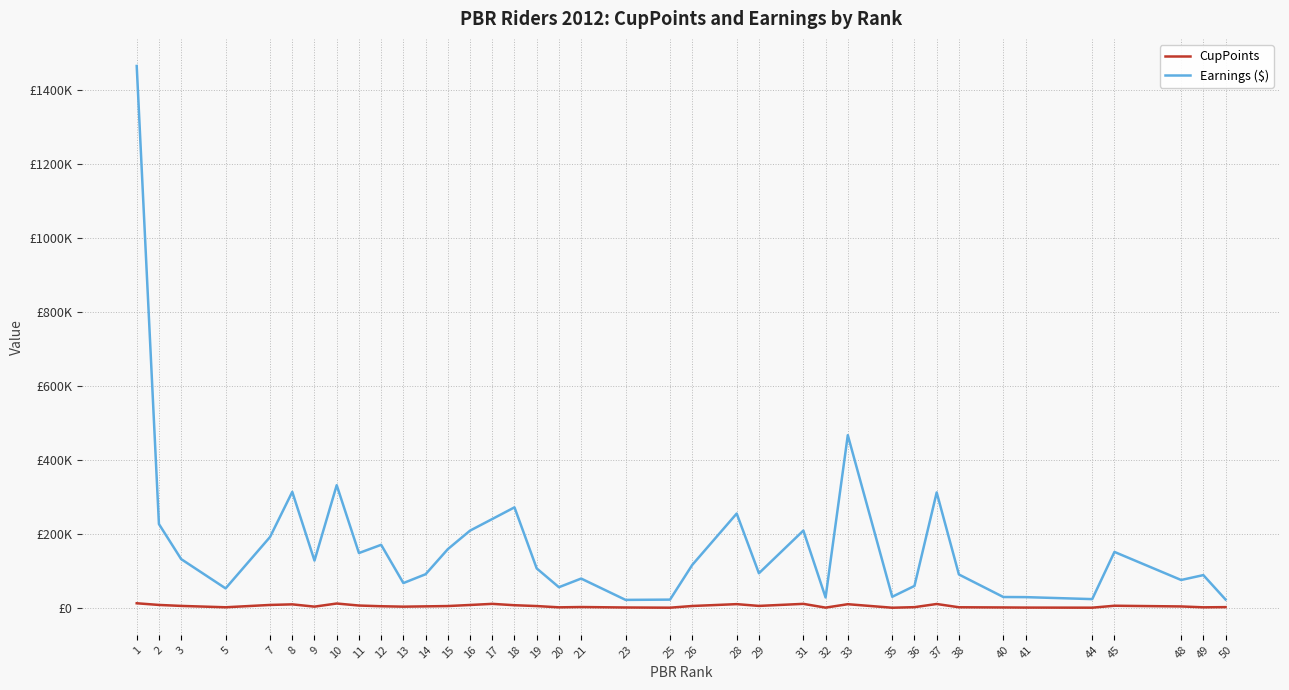

True or false: Earnings ($) and CupPoints intersect in this chart.

False